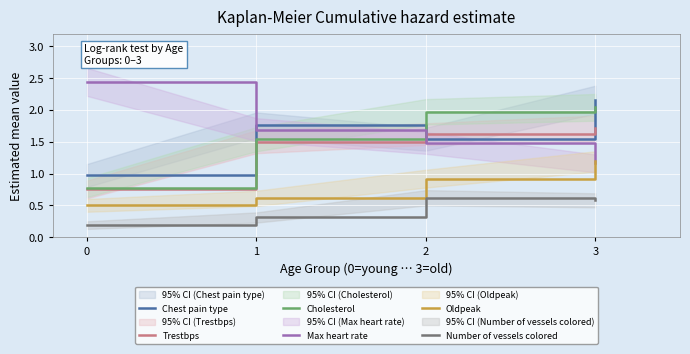

The value of Max heart rate at 3 is 0.3. True or false?

False